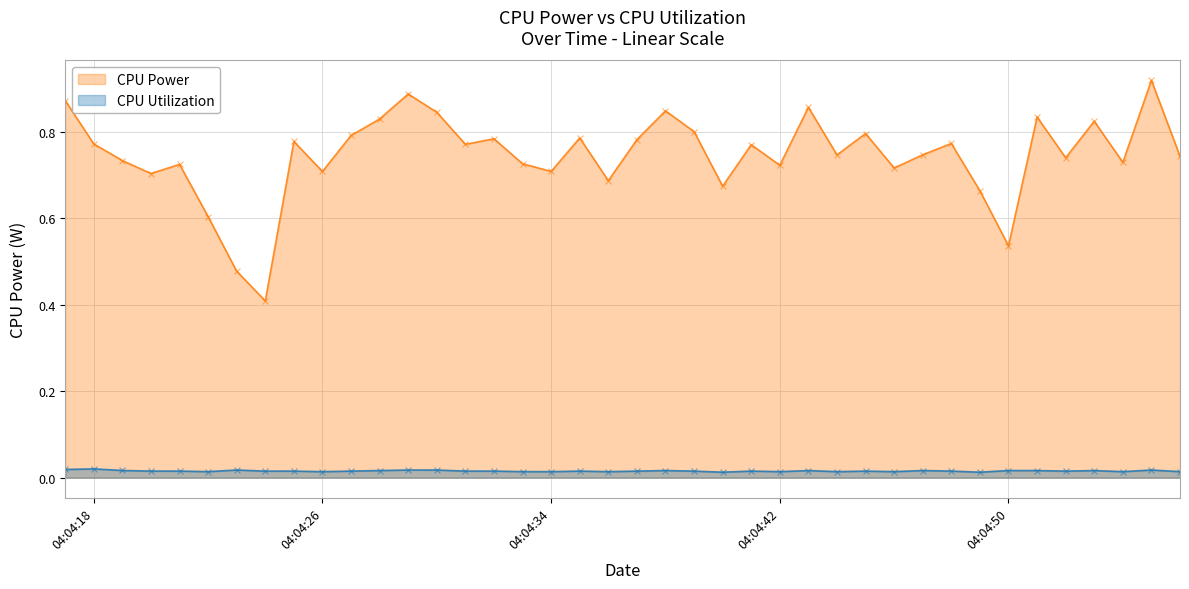

Which series contains the lowest Y value?

CPU Utilization